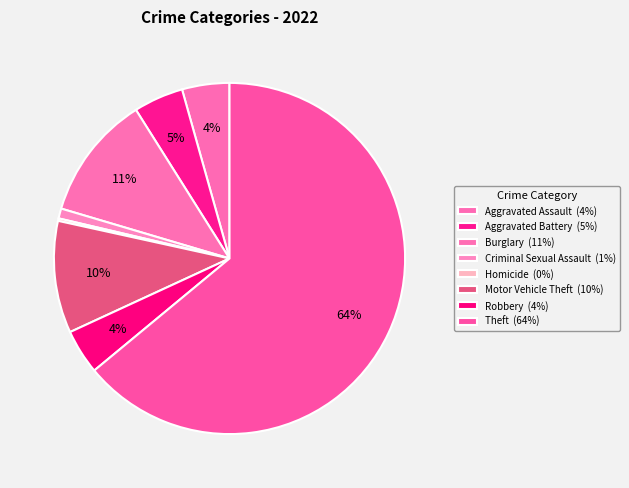

Is it true that Criminal Sexual Assault is 1% of the pie?

True